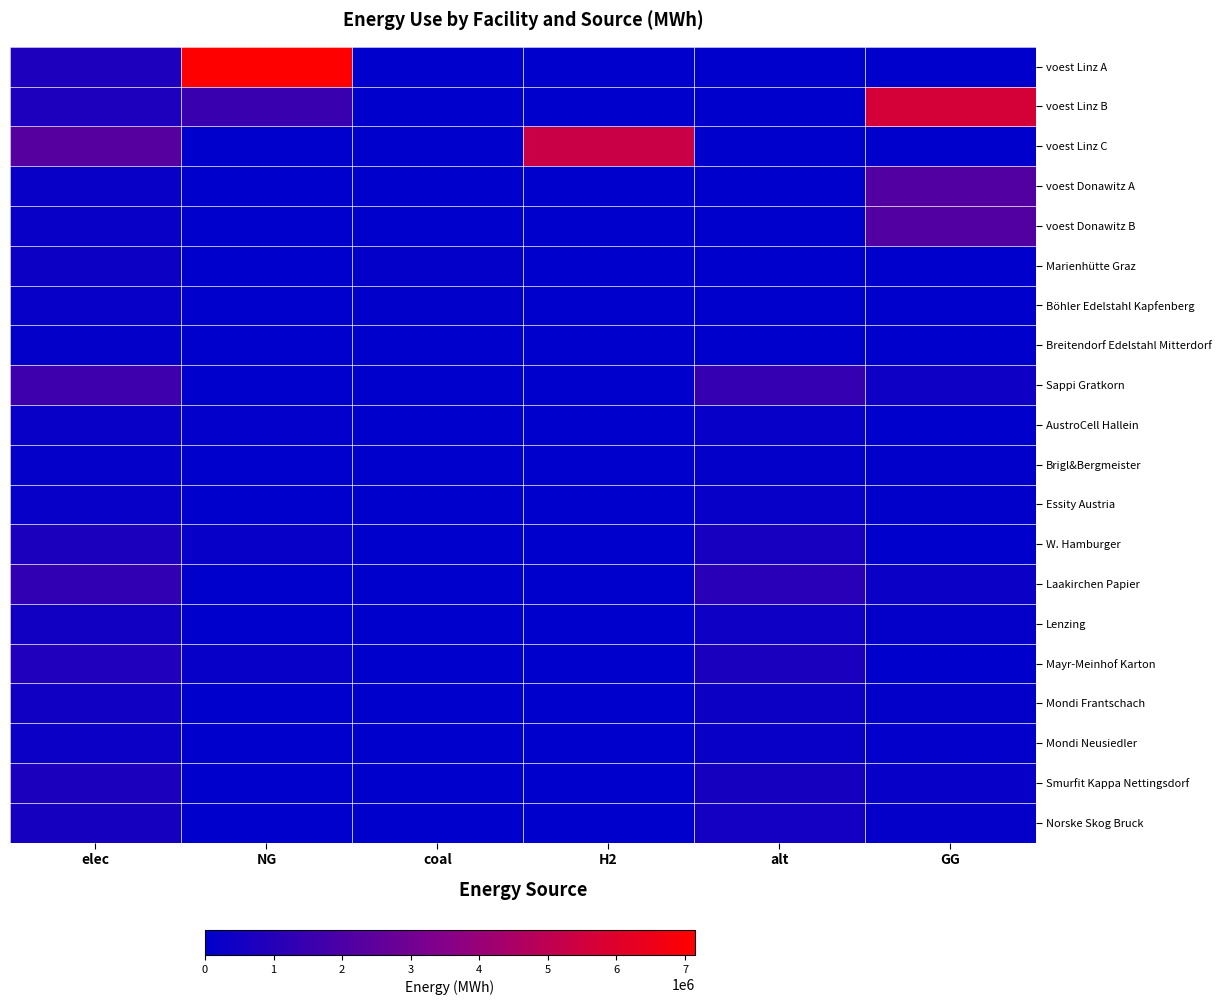

Rank the series at GG from lowest to highest value.

voest Linz A, voest Linz C, Marienhütte Graz, Böhler Edelstahl Kapfenberg, Breitendorf Edelstahl Mitterdorf, AustroCell Hallein, W. Hamburger, Mayr-Meinhof Karton, Brigl&Bergmeister, Essity Austria, Mondi Neusiedler, Mondi Frantschach, Lenzing, Norske Skog Bruck, Smurfit Kappa Nettingsdorf, Laakirchen Papier, Sappi Gratkorn, voest Donawitz A, voest Donawitz B, voest Linz B